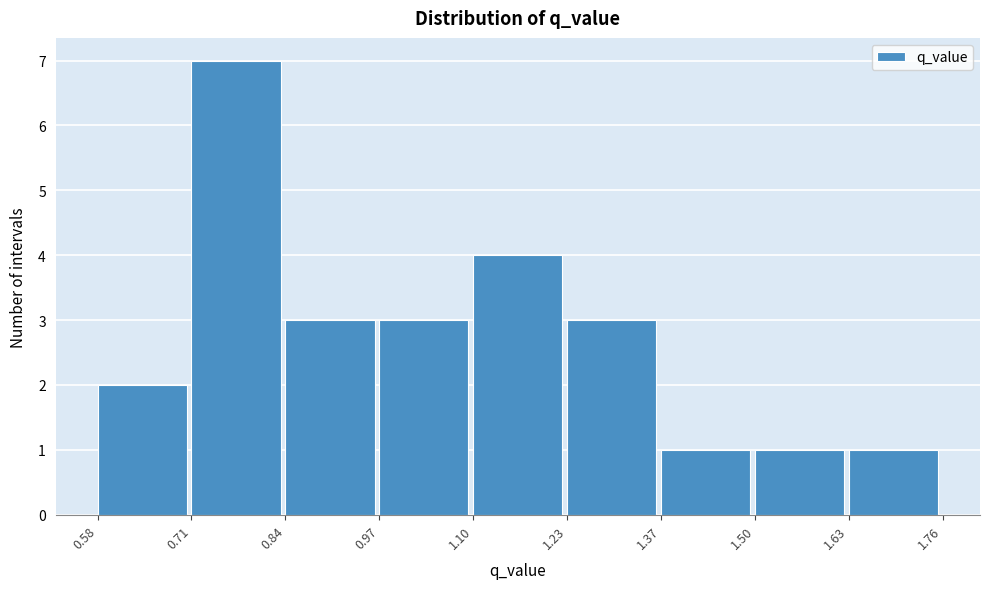

Which range on the x-axis has the tallest bar?

0.71 to 0.84